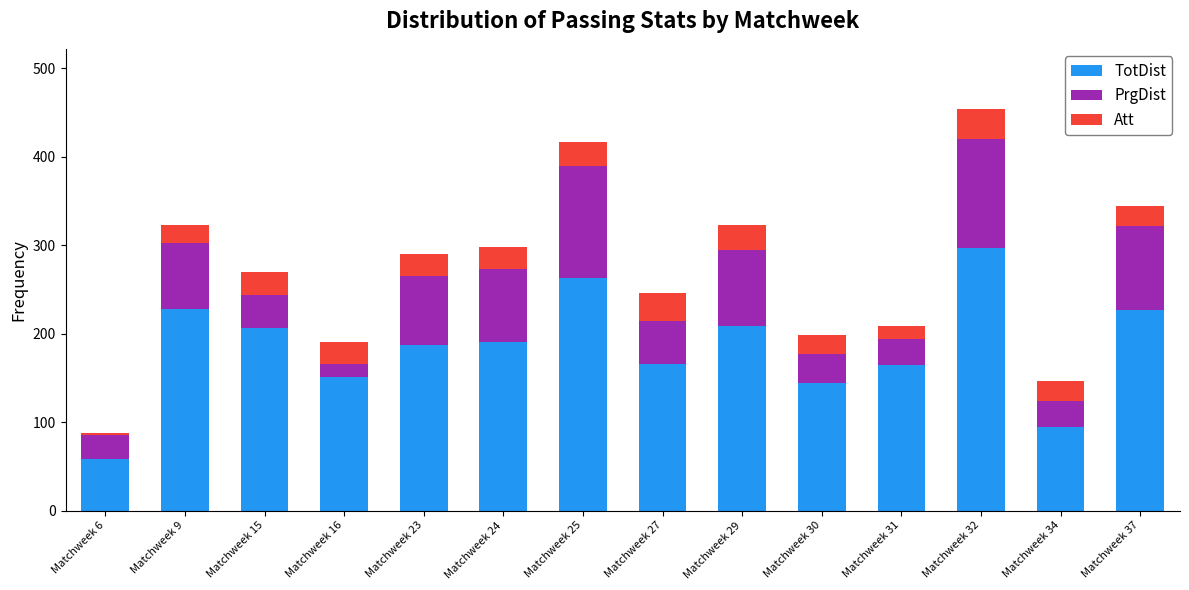

What is the difference between the maximum and second lowest values in the TotDist series?

203